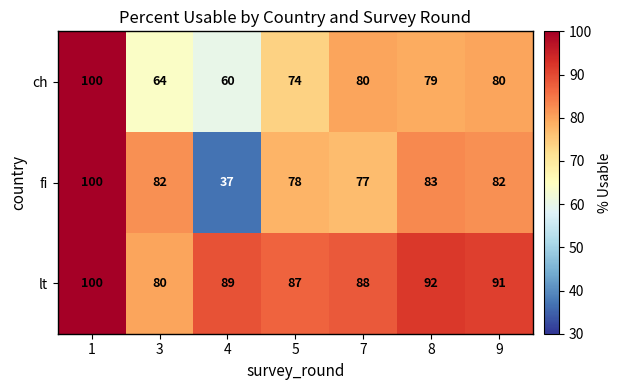

Where is fi nearest to the value 68?

7